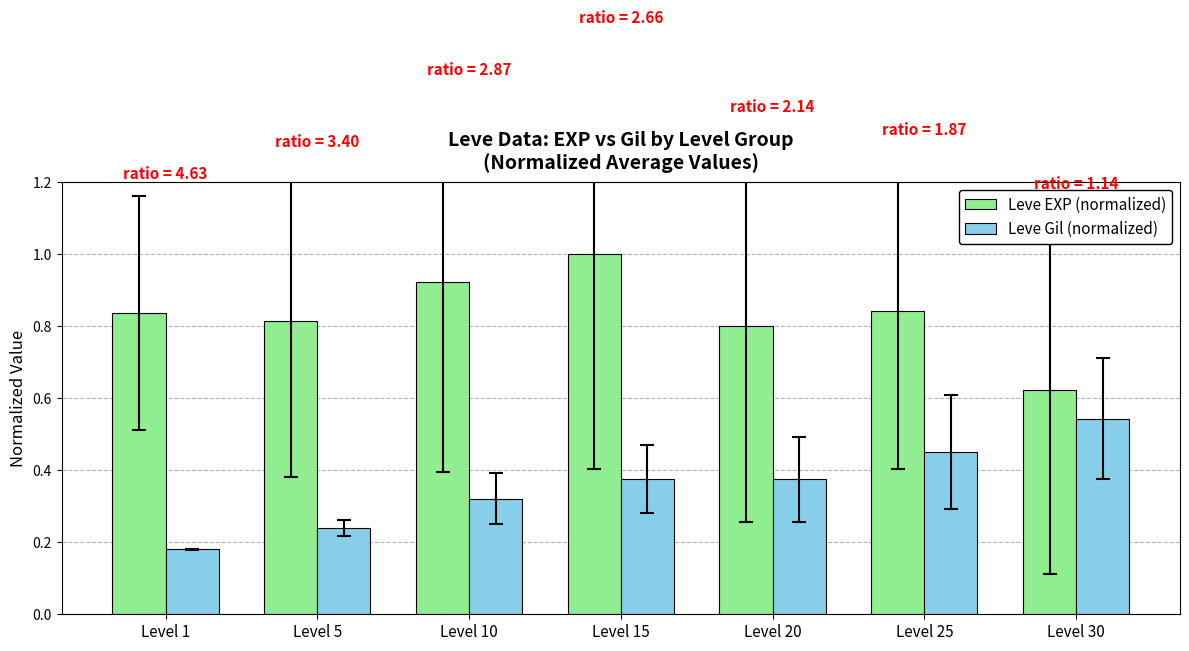

Is it true that Leve EXP (normalized) equals 0.8 at Level 20?

True